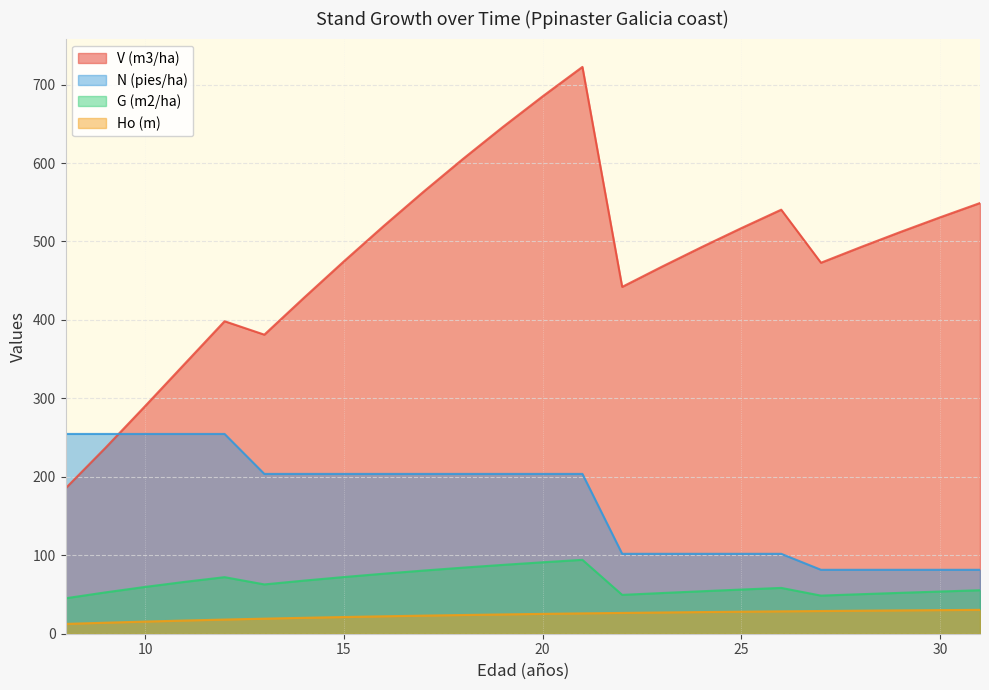

The value of G (m2/ha) at 23 is 51.9. True or false?

True